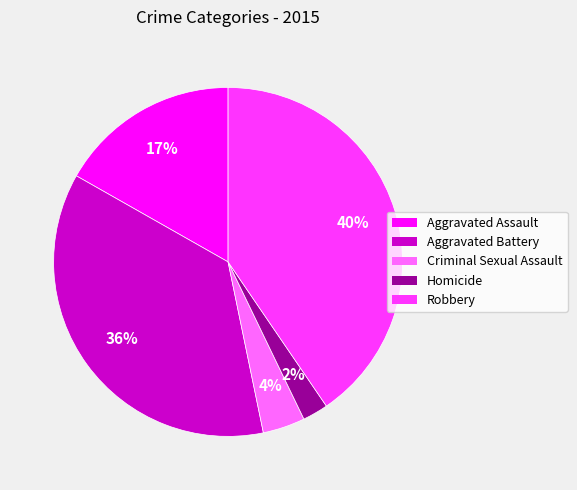

To the nearest percent, what is the average slice percentage?

20%